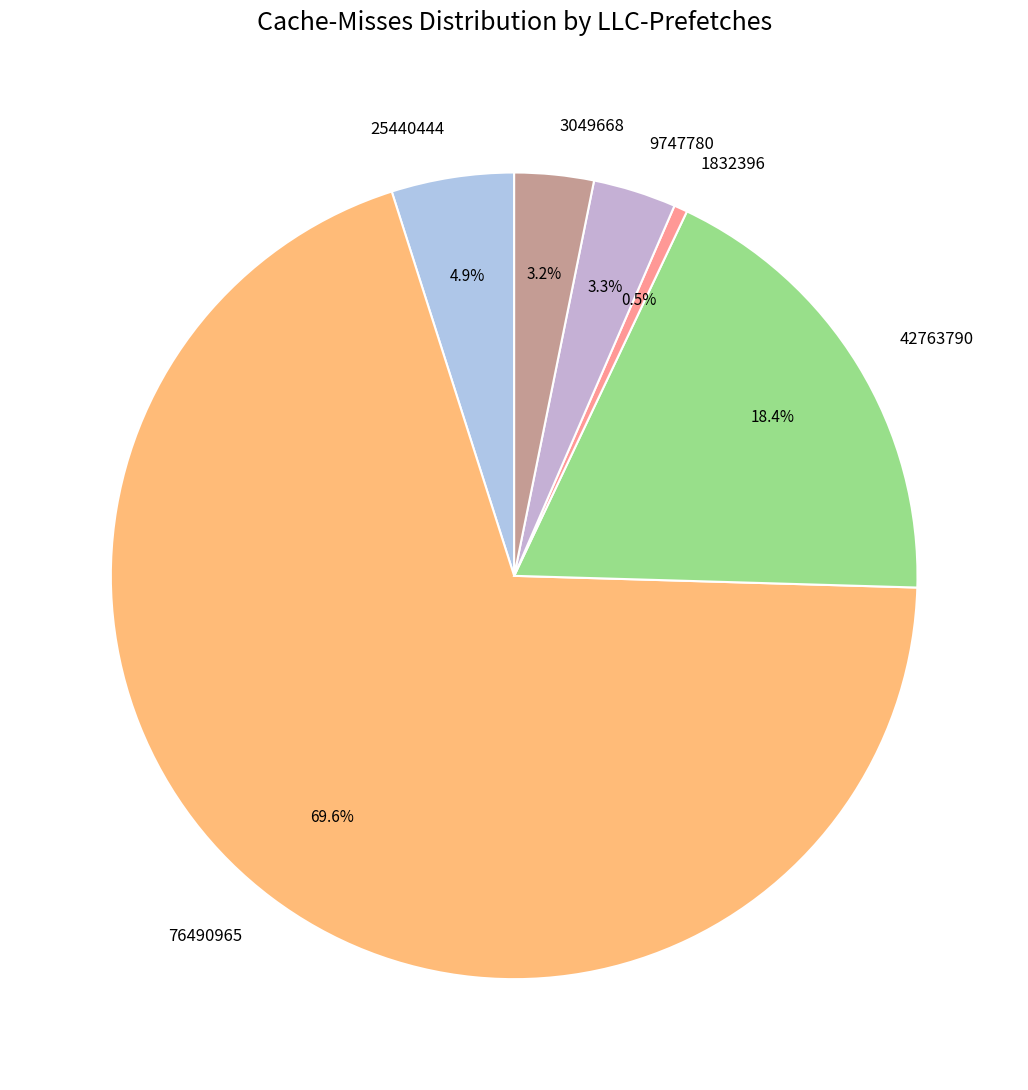

Which category accounts for the majority?

76490965